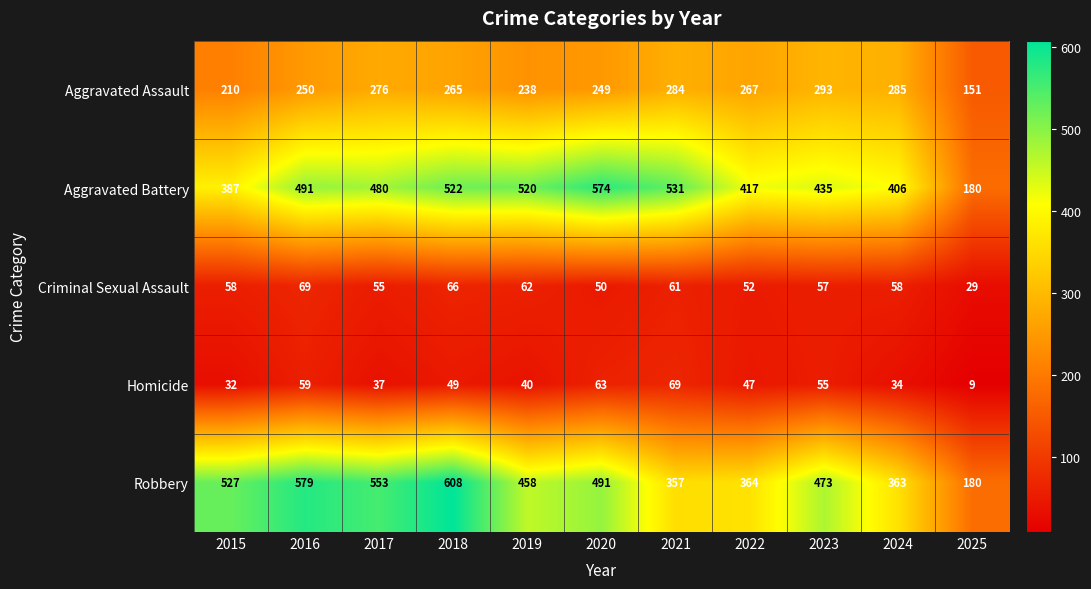

At which label does Aggravated Battery first exceed 480?

2016